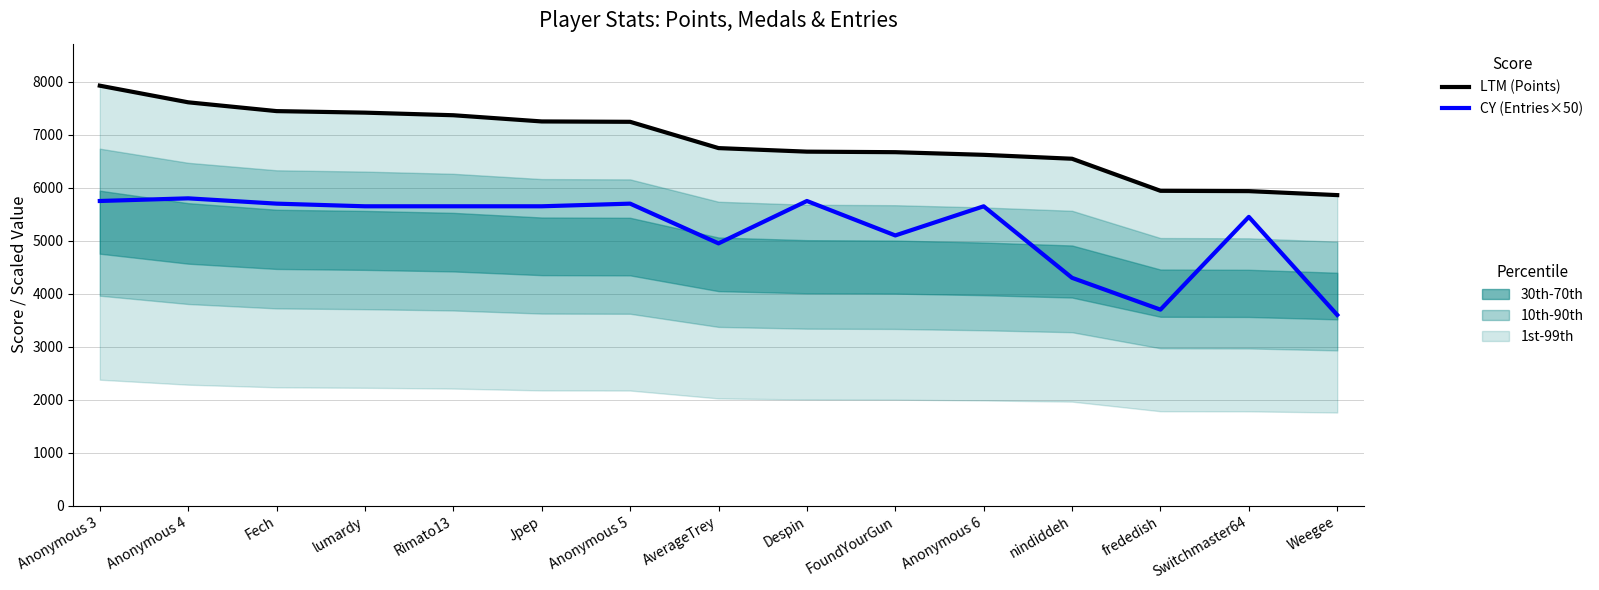

Rank the series by their maximum value, from lowest to highest.

Entries × 50 (CY), Points (LTM)